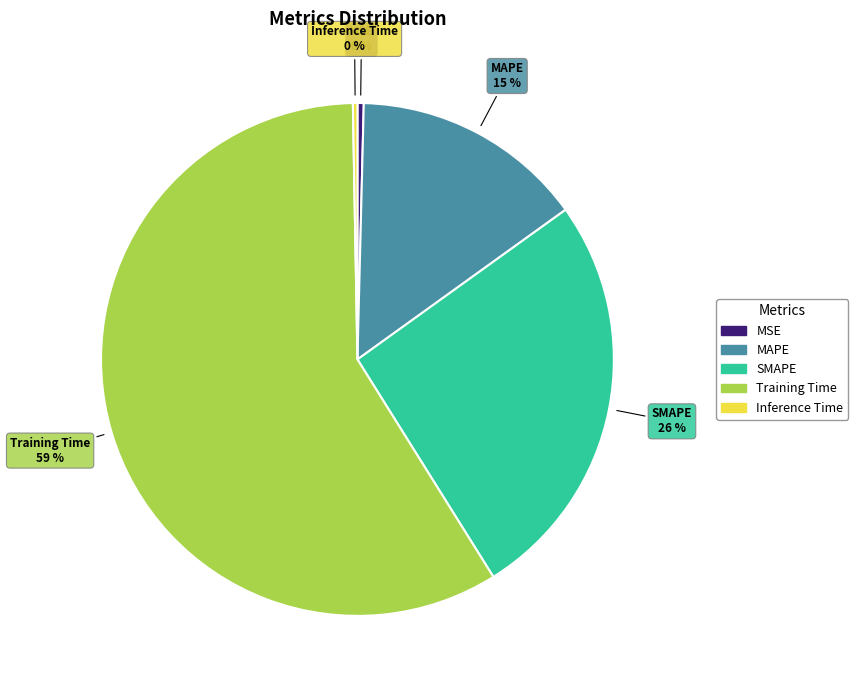

Count the number of slices in the pie.

5